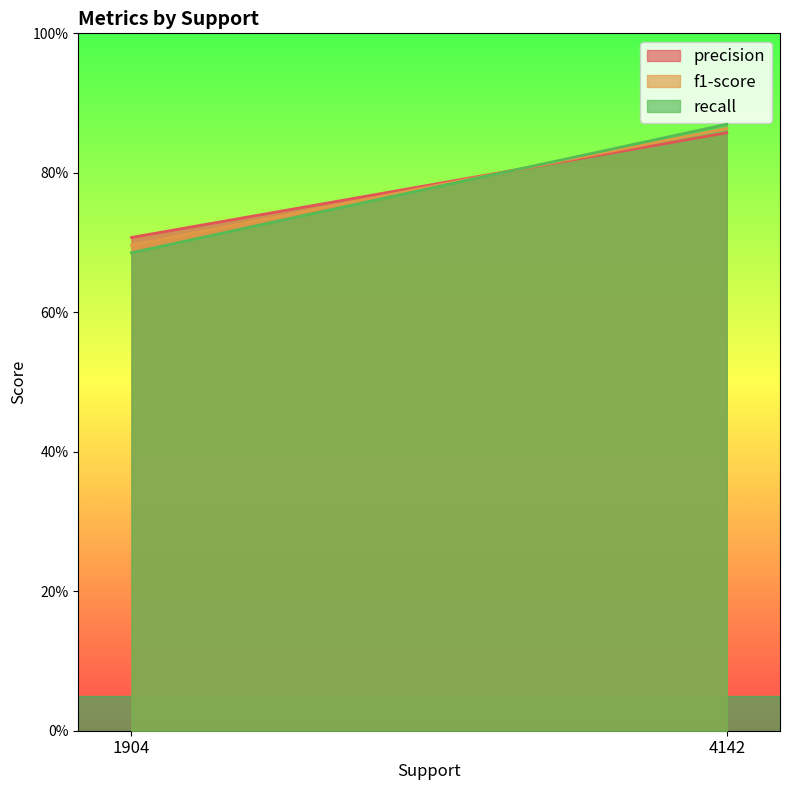

Between 4142 and 1904, which series saw the biggest shift?

recall